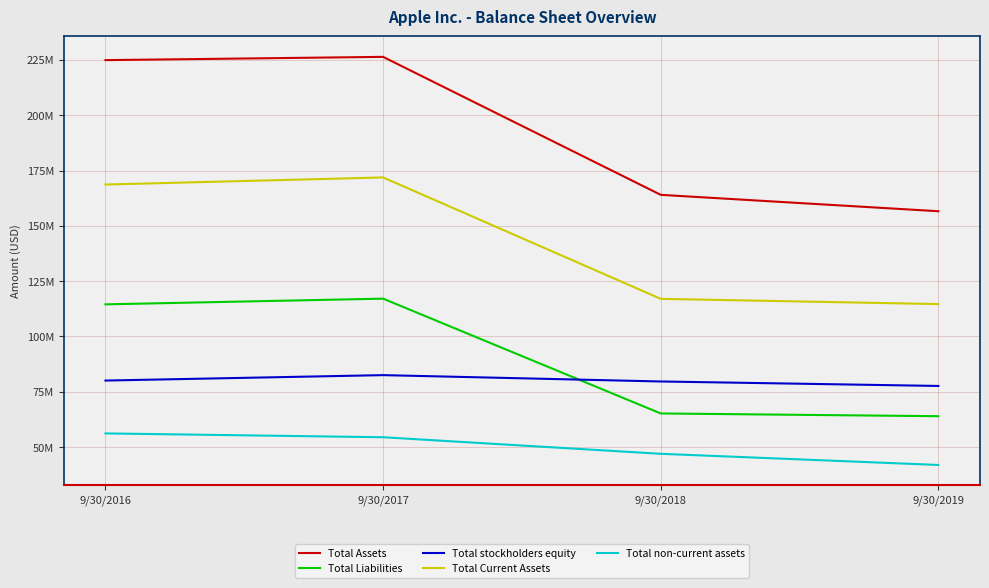

What are all the series names shown in the legend?

Total Assets, Total Liabilities, Total stockholders equity, Total Current Assets, Total non-current assets